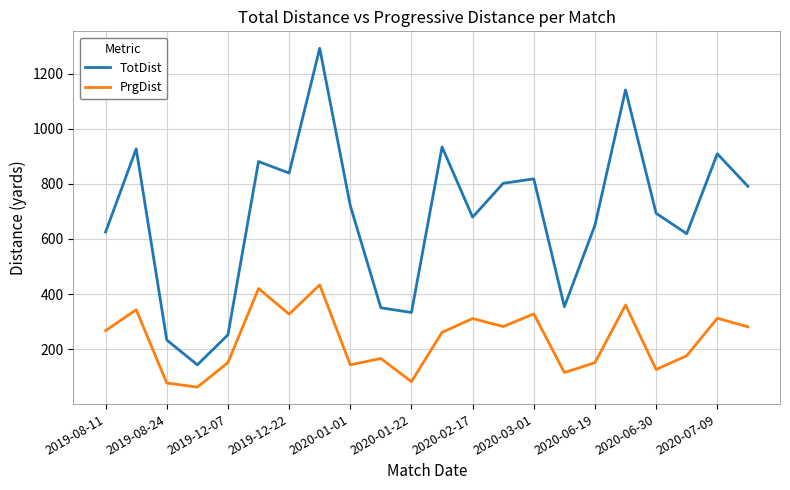

Which series has the widest spread of values?

TotDist